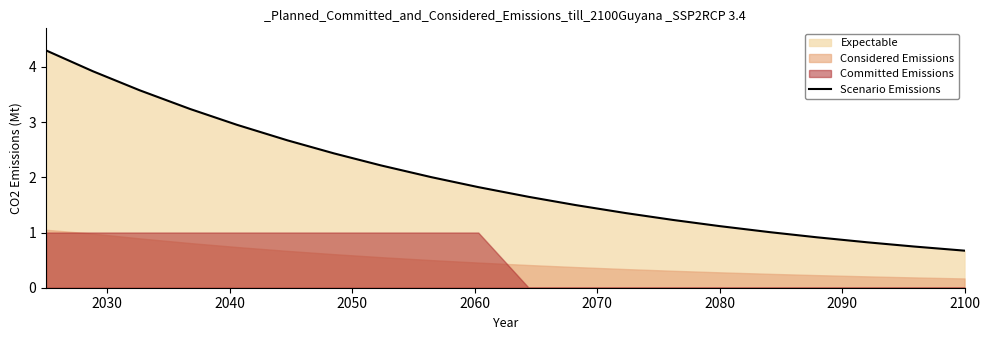

True or false: Scenario Emissions has a value of 1.1 at 2100.

False